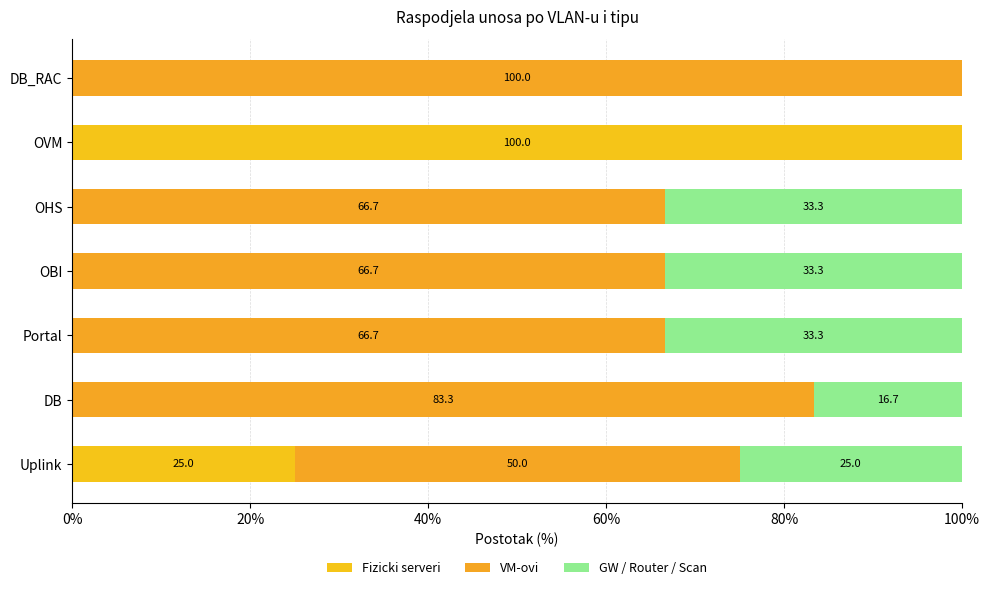

What is the difference between the maximum and second lowest values in the Fizicki serveri series?

100.0